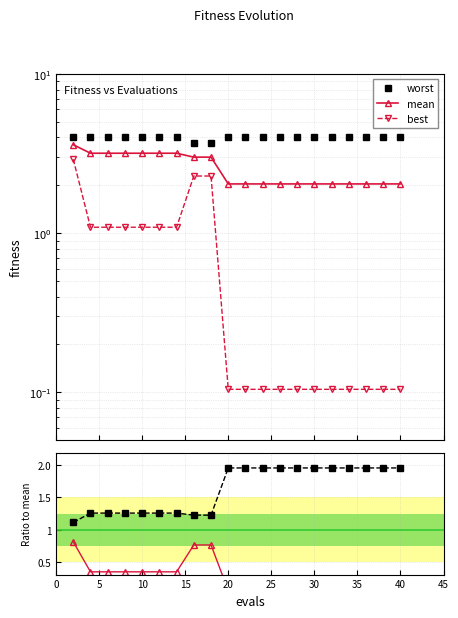

At how many categories does at least one series exceed 0?

20